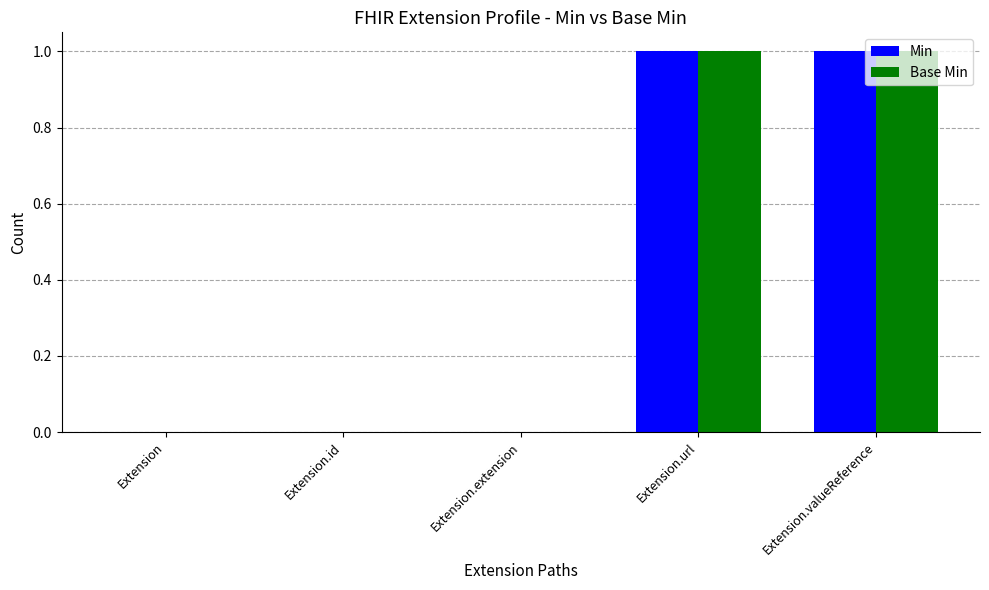

What are all the series names shown in the legend?

Min, Base Min